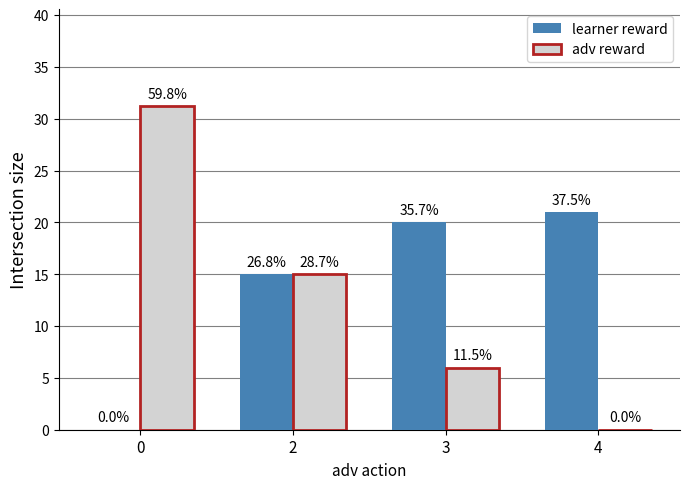

How many groups of bars are there?

4